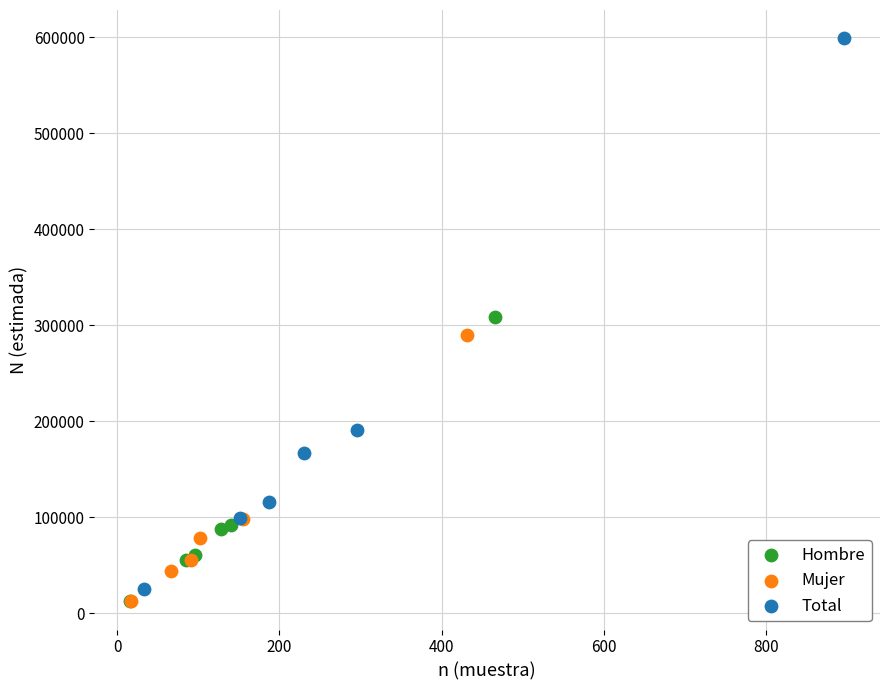

Which series has the widest spread of Y values?

Total